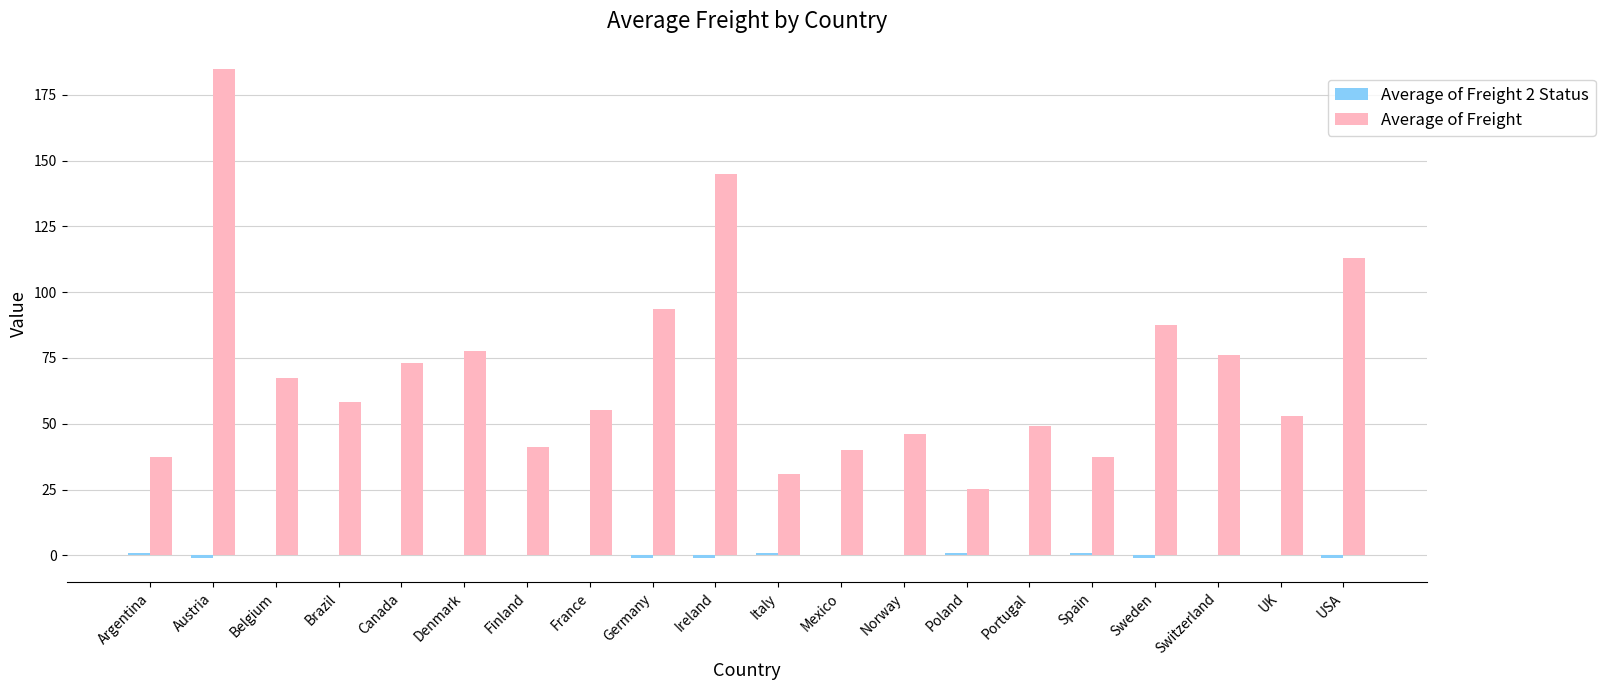

At which category is the sum across all series the highest?

Austria